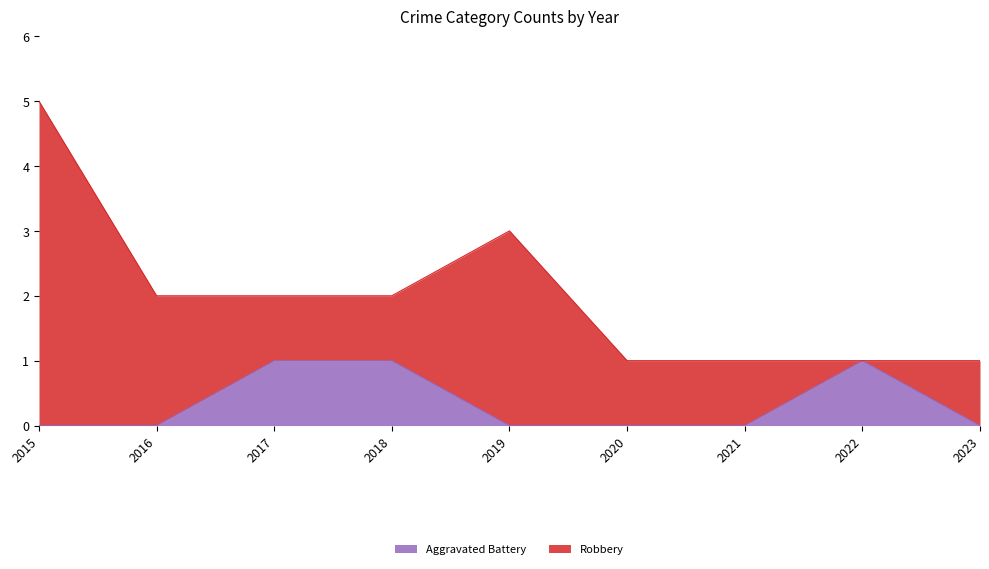

At which category is the sum across all series the highest?

2015